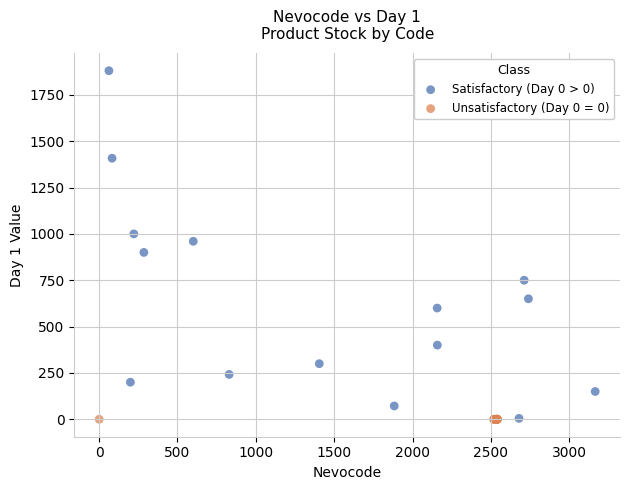

What are all the series names shown in the legend?

Satisfactory (Day 0 > 0), Unsatisfactory (Day 0 = 0)